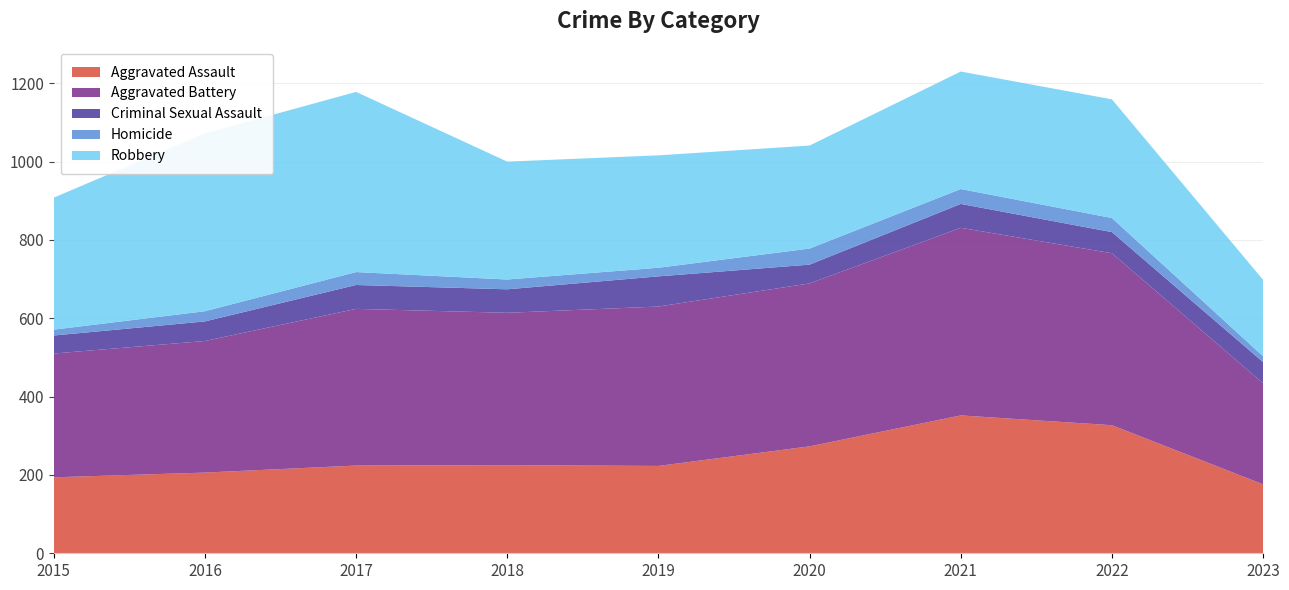

Reading right to left, what are all the values shown in this chart?

Aggravated Assault: 176	327	352	273	223	225	224	206	194
Aggravated Battery: 258	439	479	416	407	389	400	336	316
Criminal Sexual Assault: 54	54	61	48	77	60	61	50	46
Homicide: 15	36	38	41	22	25	33	26	15
Robbery: 195	303	300	263	287	301	460	454	337